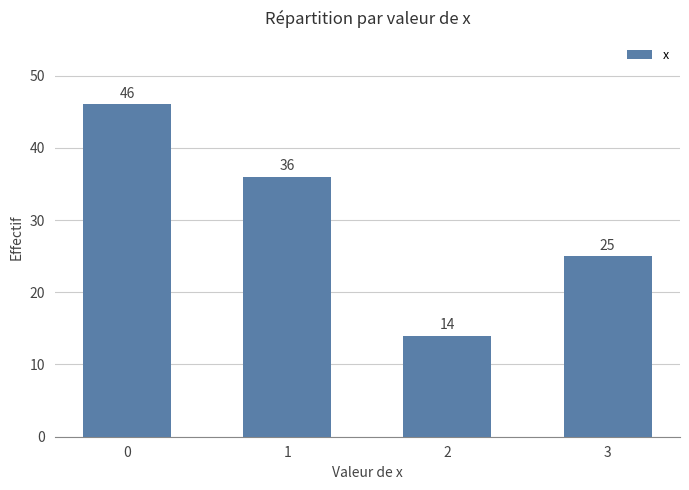

How many values are below 36?

2